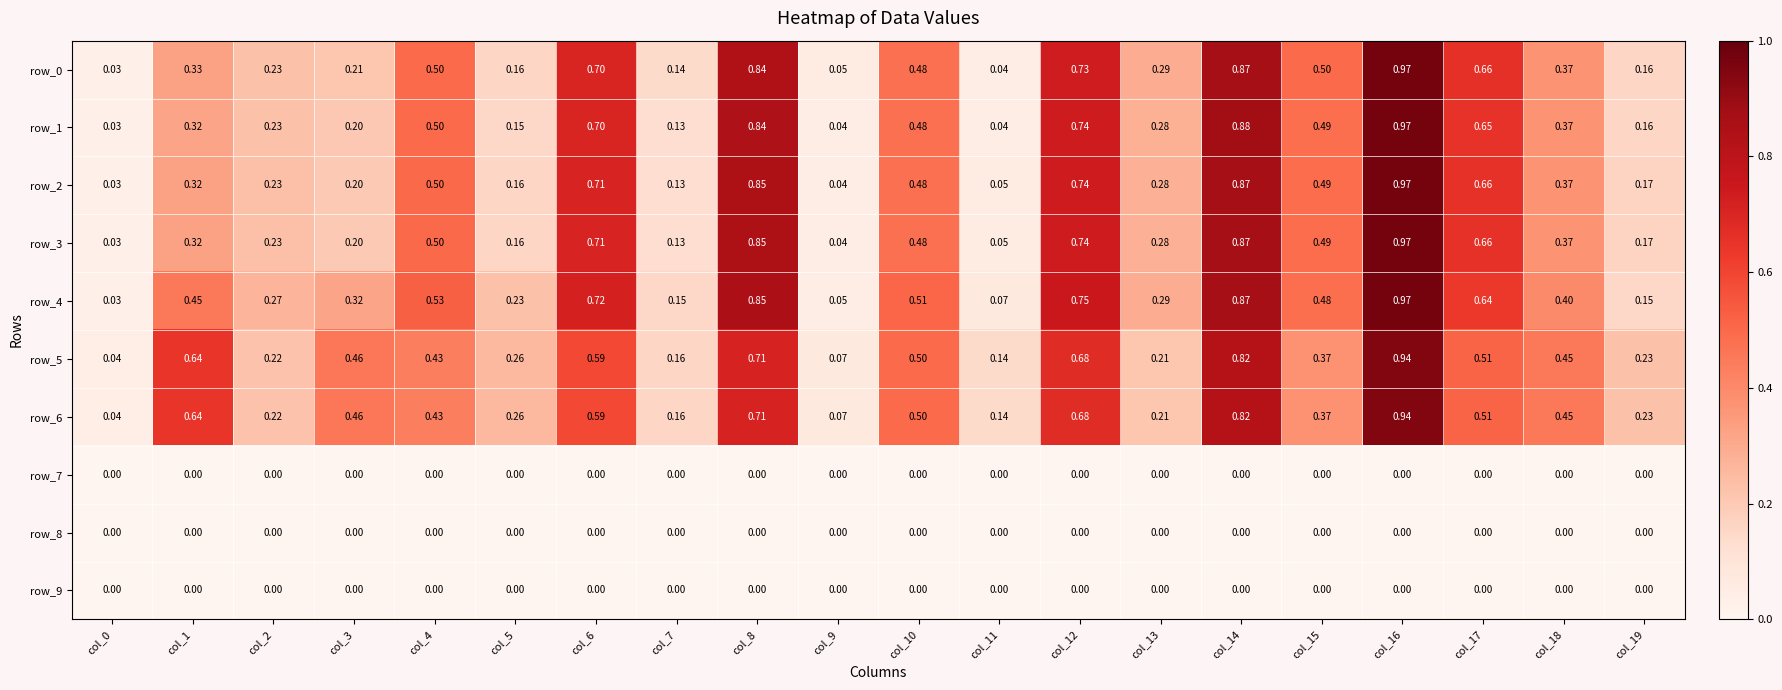

Is the value of row_6 at col_15 greater than the value of row_0 at col_11?

Yes